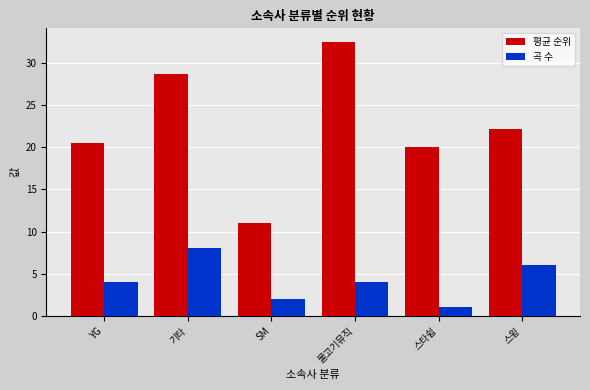

What is the sum of all 평균 순위 values?

134.9